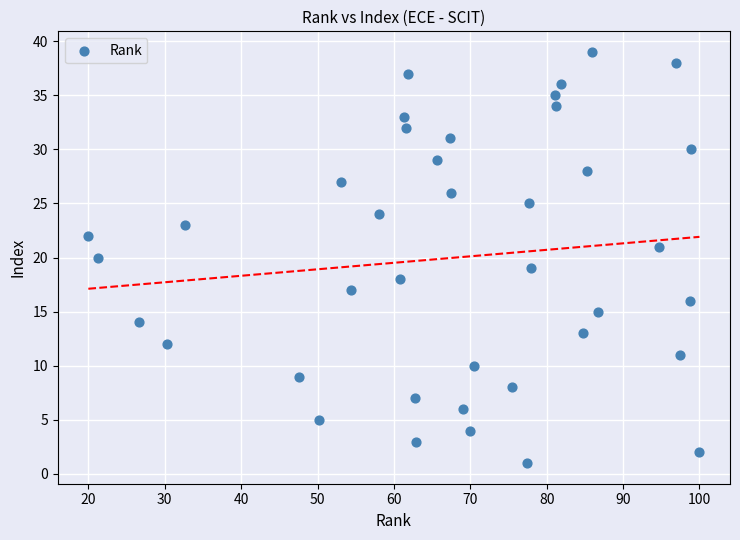

How many points are shown in the scatter plot?

39